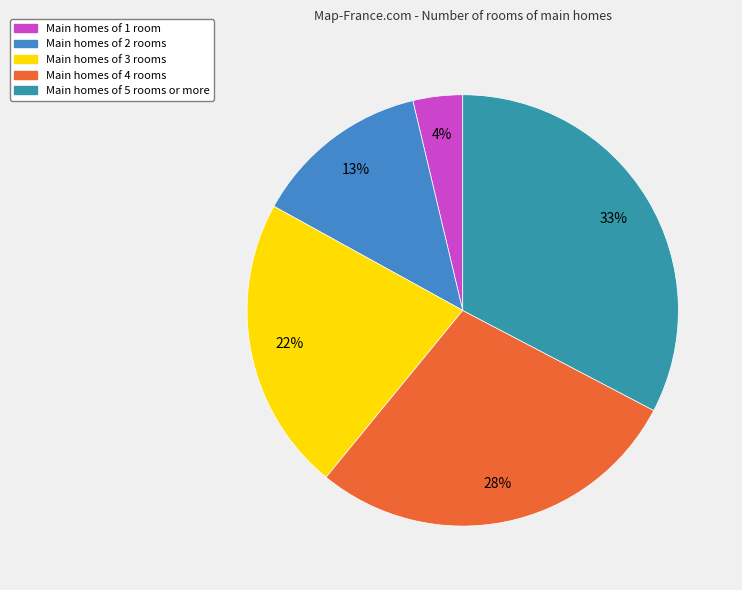

How many slices are in this pie chart?

5